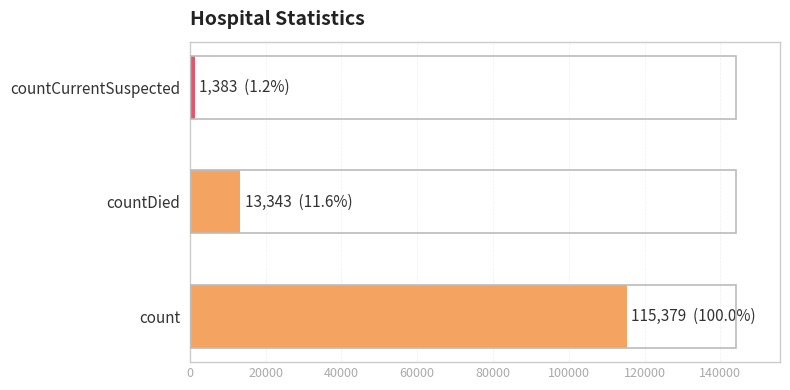

What is the smallest value displayed?

1383